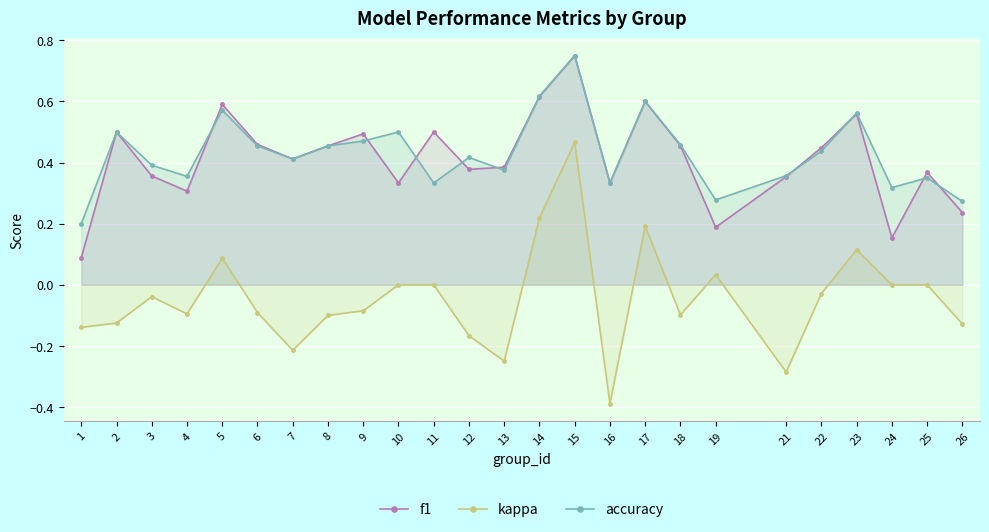

The accuracy series shows 0.4 at 21. True or false?

True